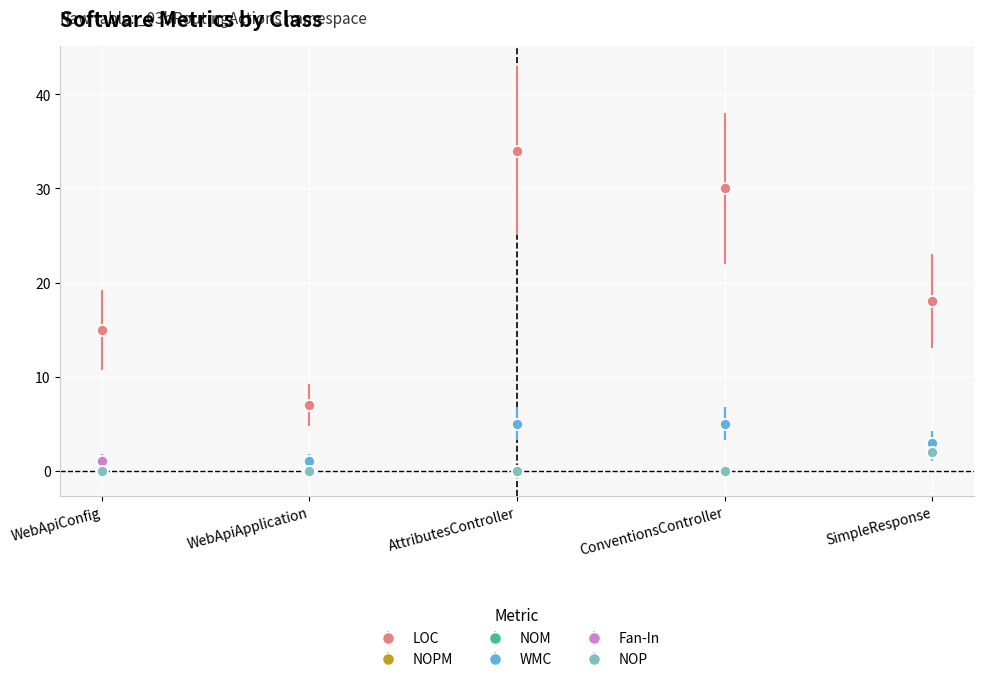

Does the chart have visible grid lines?

Yes